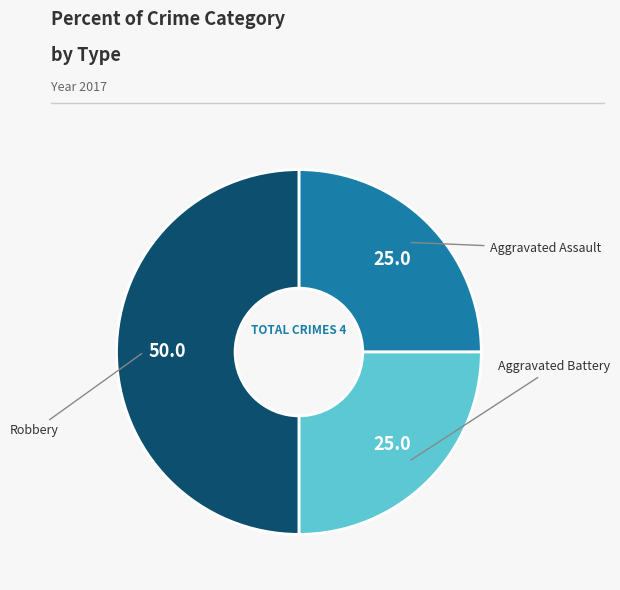

Do Robbery and Aggravated Assault together represent more than half of the pie?

Yes